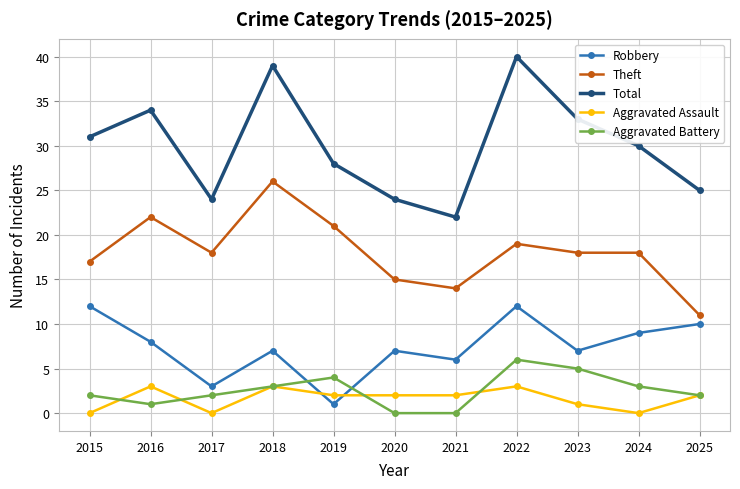

What is the spread (max minus min) of values at 2018?

36